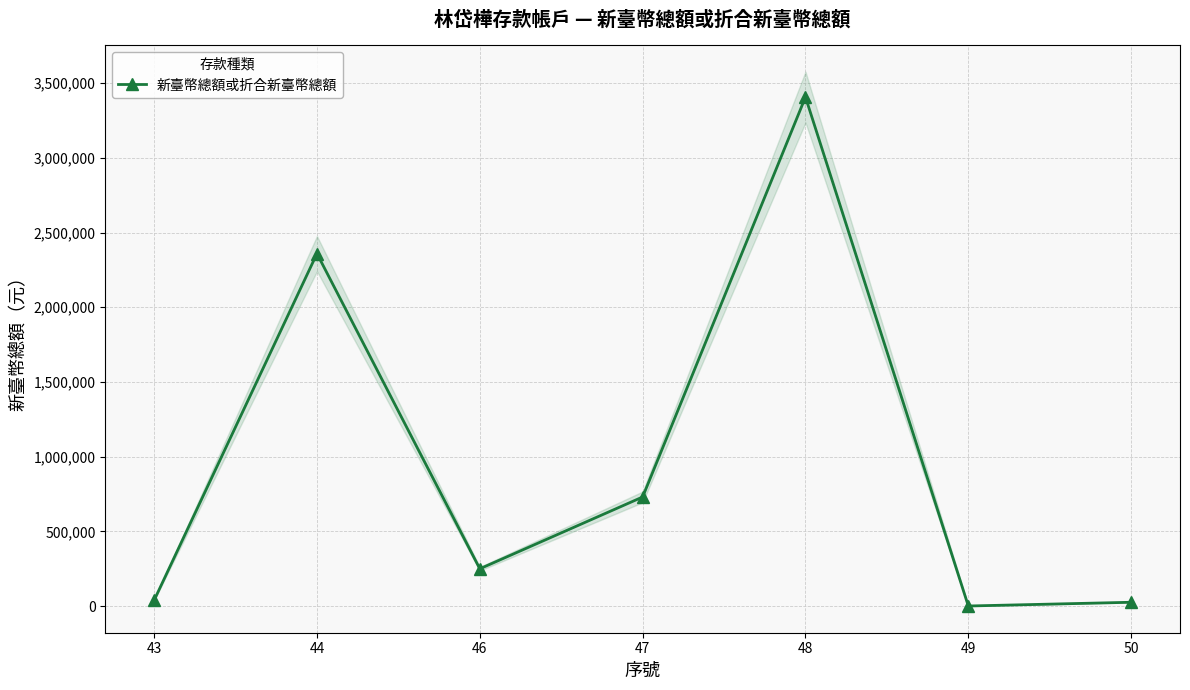

How many interior local valleys (lower than both neighbors) does the data have?

2